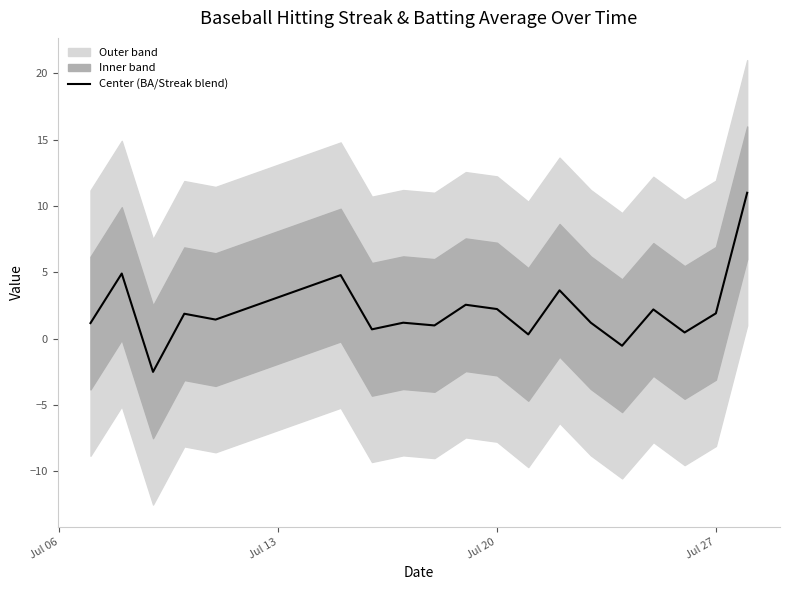

What is the minimum value for Center (BA/Streak blend)?

-2.5